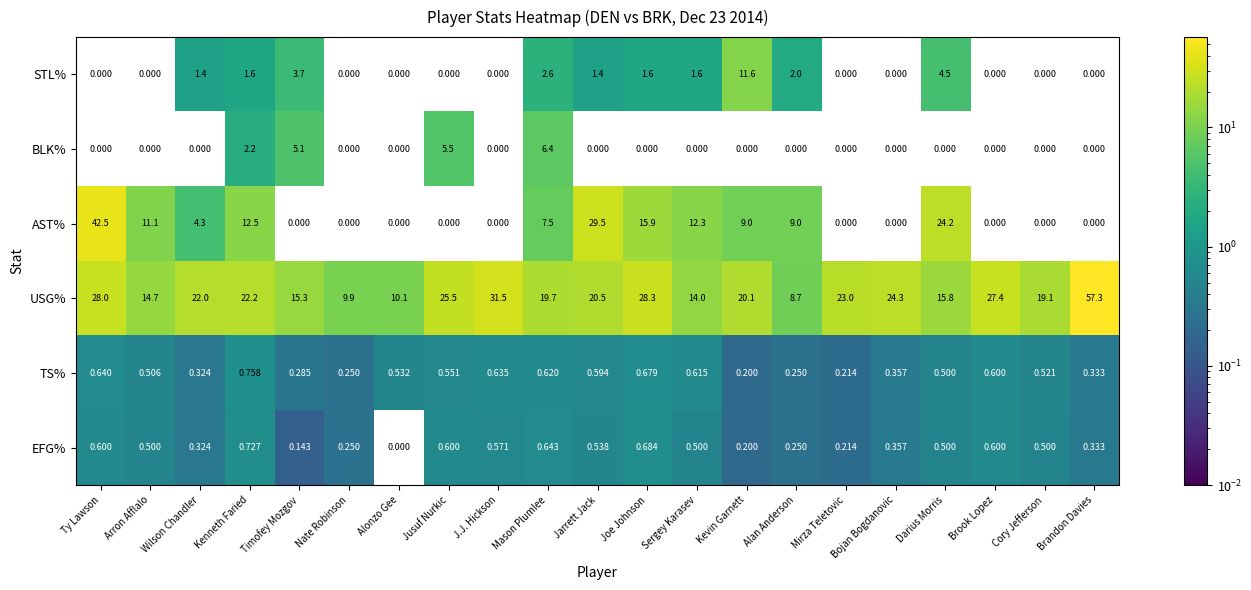

List the series in order of their peak value, lowest first.

EFG%, TS%, BLK%, STL%, AST%, USG%